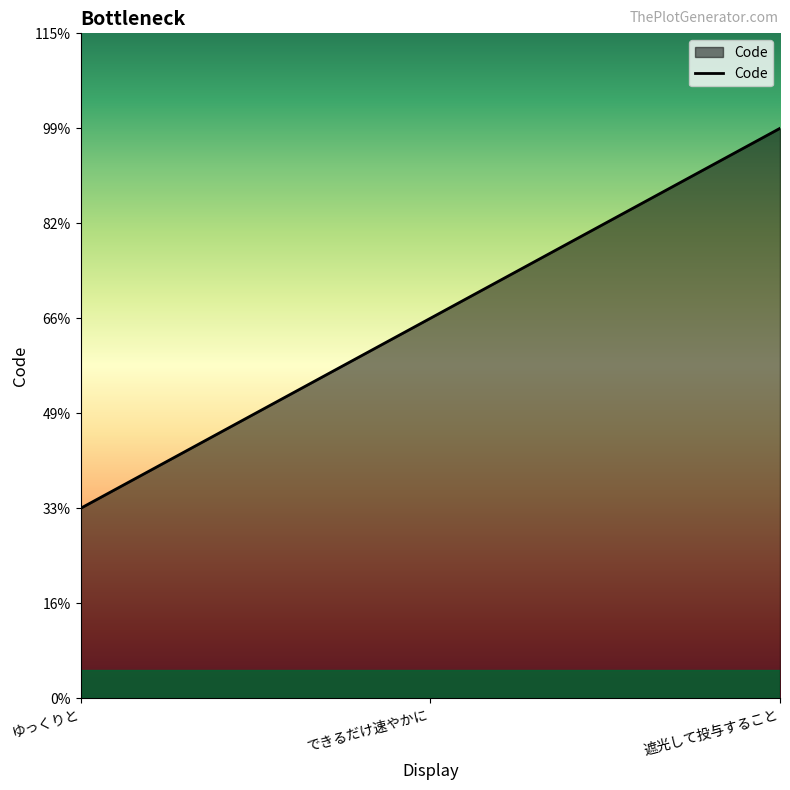

Is this an area chart (filled region under the line)?

Yes